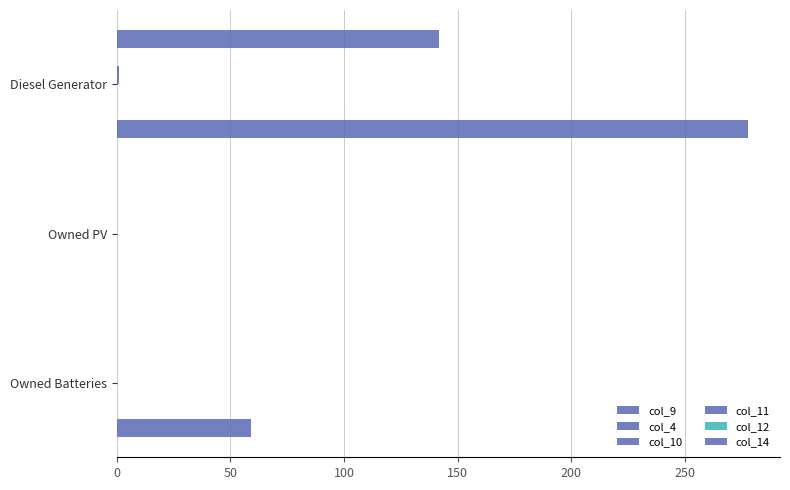

How many bars are there in each group?

6